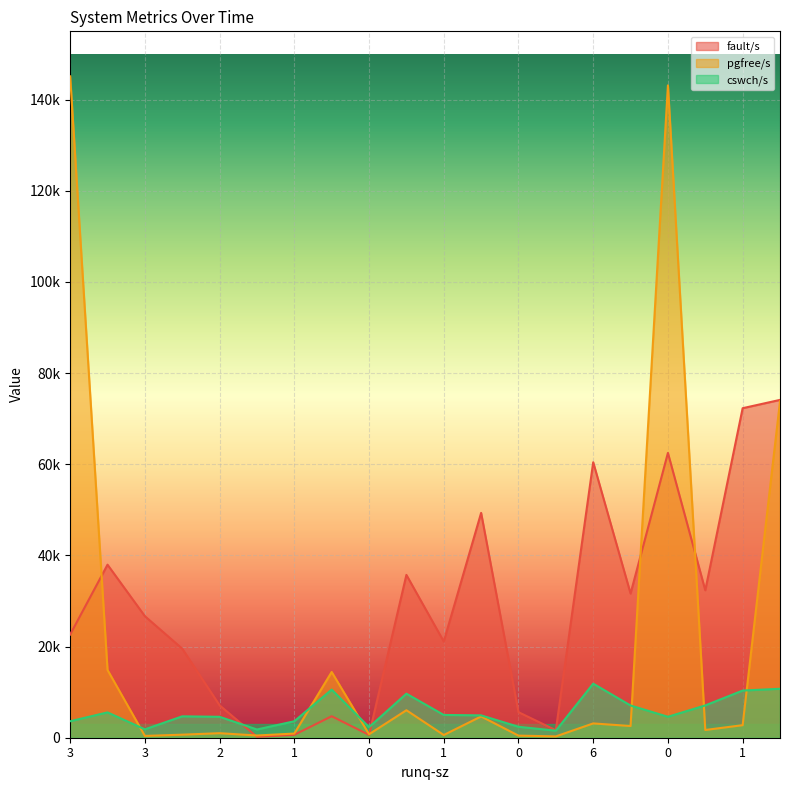

How many times do fault/s and pgfree/s cross each other?

5